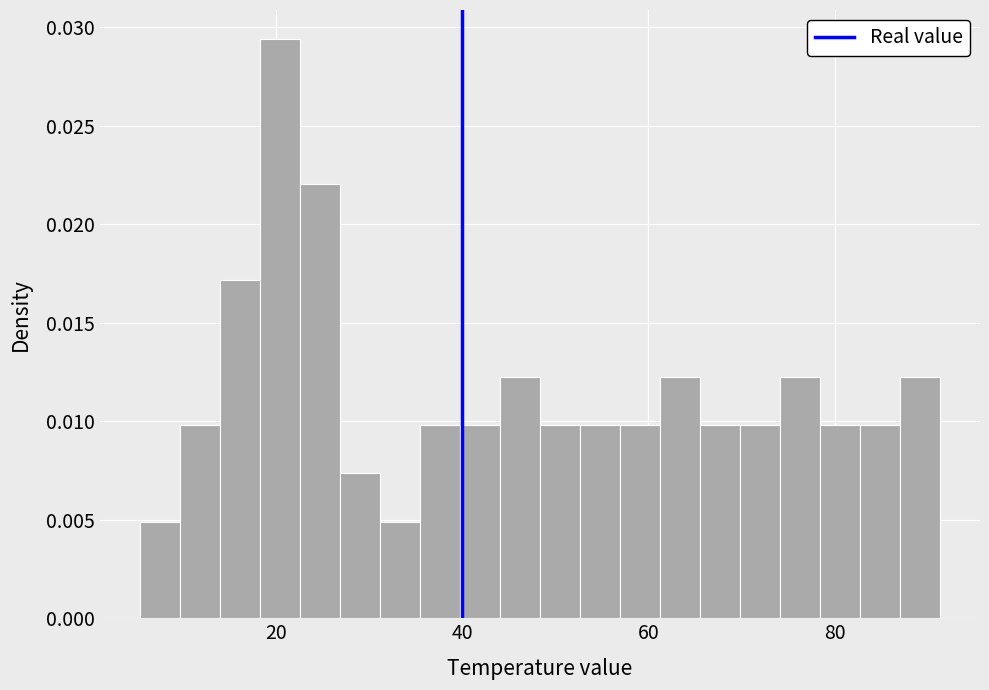

Read against the x-axis, roughly where is the centre of the tallest bar?

20